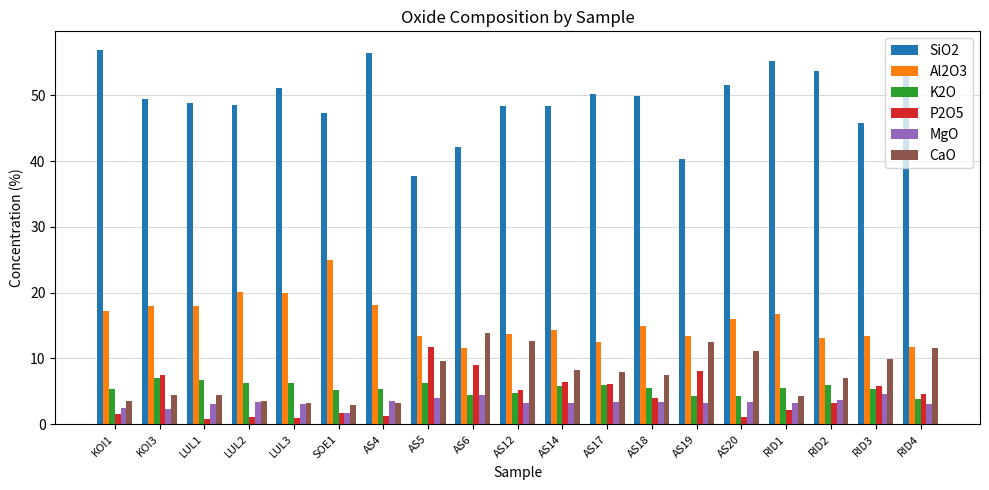

What is the minimum value shown in the chart?

0.9